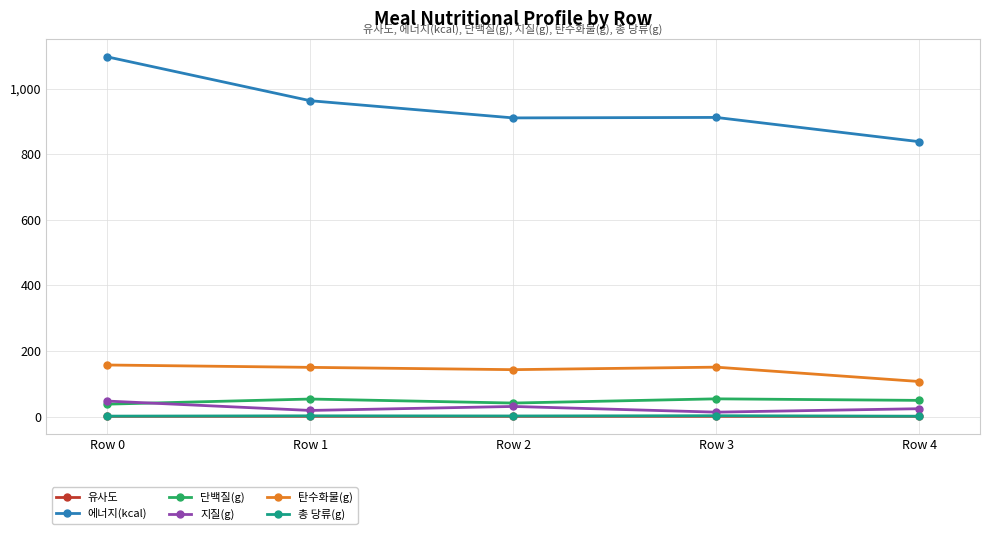

What is the average value of the 에너지(kcal) series?

944.2